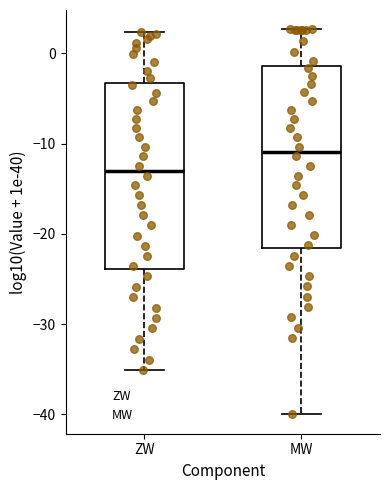

Where is the upper edge of the box for MW on the y-axis? The values are not printed on the chart, so give them approximately, as read against the axis.

-1